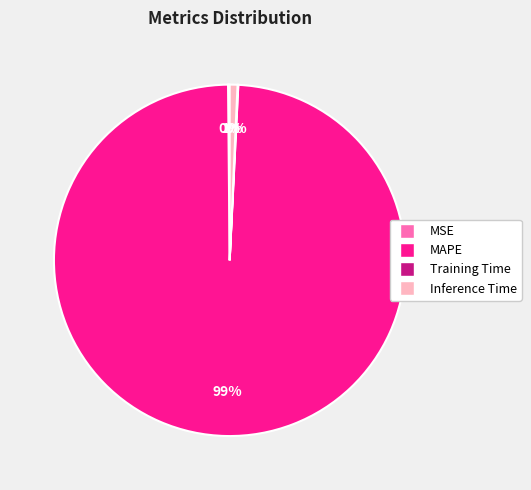

Between Inference Time and MAPE, which is larger?

MAPE